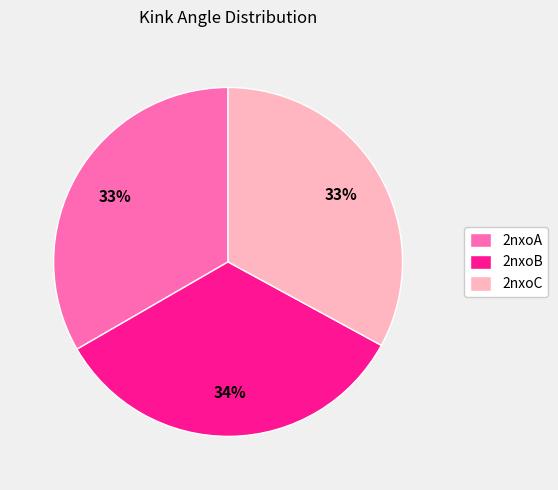

Between 2nxoB and 2nxoC, which is larger?

2nxoB